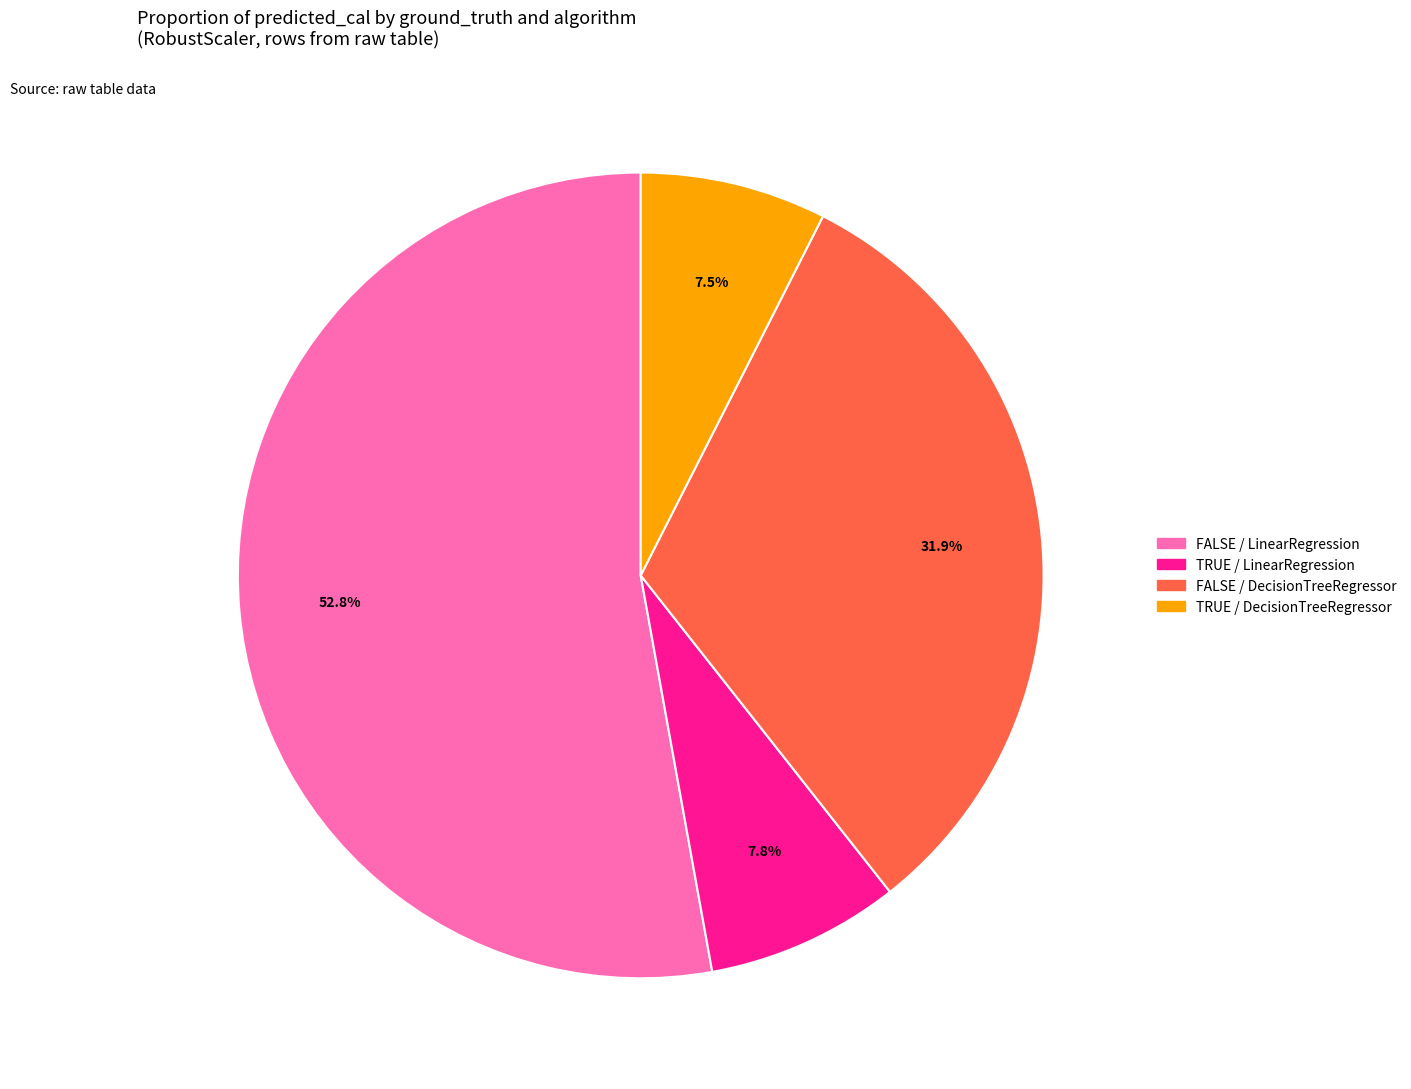

Is there a majority slice in this chart?

Yes